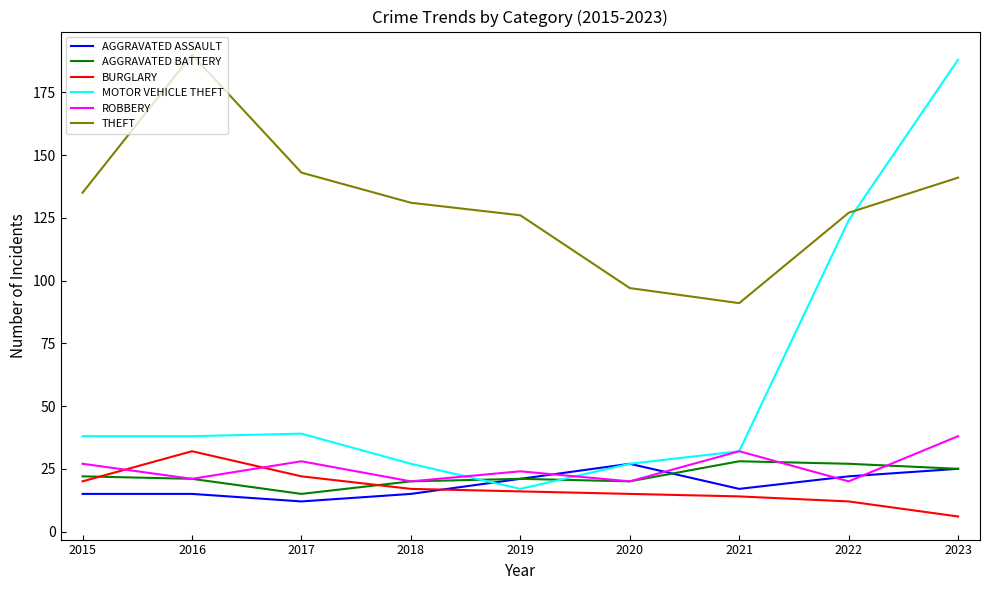

How many interior local valleys does the AGGRAVATED ASSAULT series have?

2